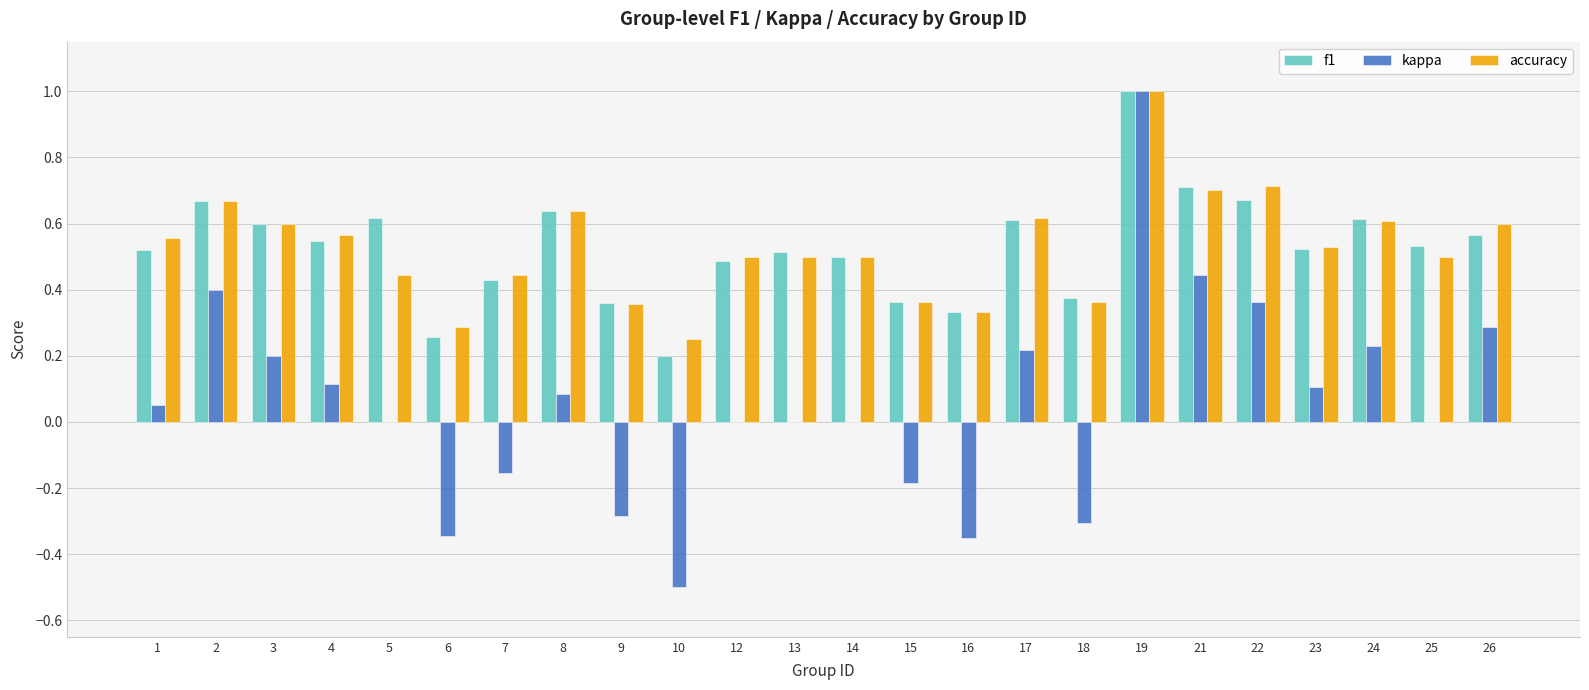

Which category has the highest value in the kappa series?

19